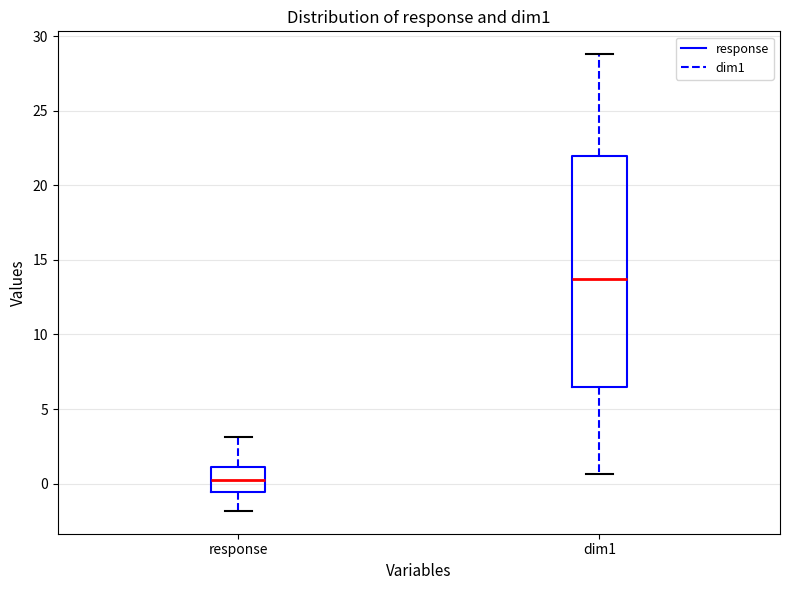

Reading left to right, read every box against the y-axis: the position of its median line, the range the box covers, and the ends of its whiskers. The values are not printed on the chart, so give them approximately, as read against the axis.

response: median 0.5, box -0.5 to 1.0, whiskers -2.0 to 3.0
dim1: median 13.5, box 6.5 to 22.0, whiskers 0.5 to 29.0